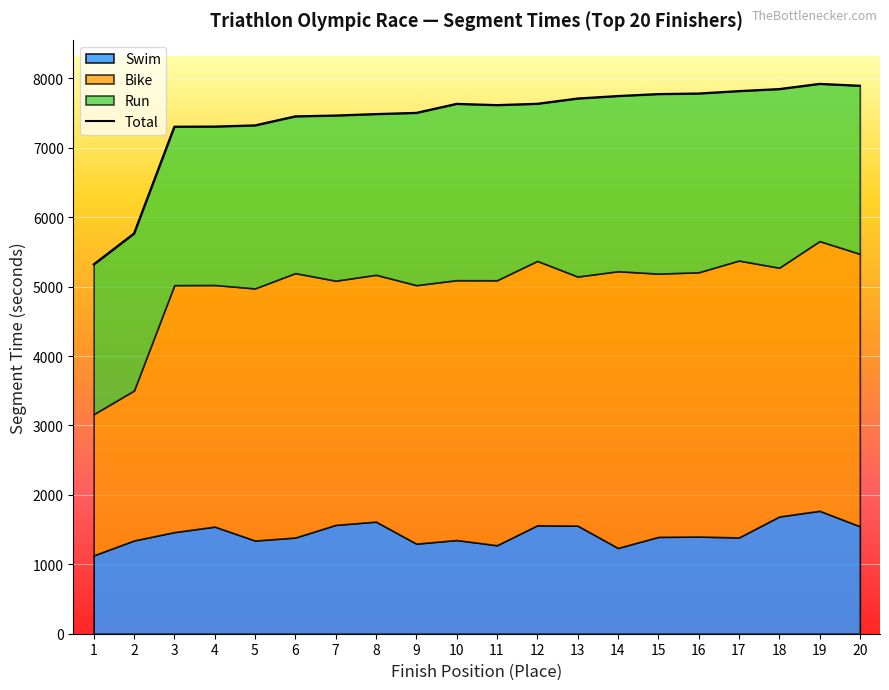

Where is the data nearest to the value 6621?

3